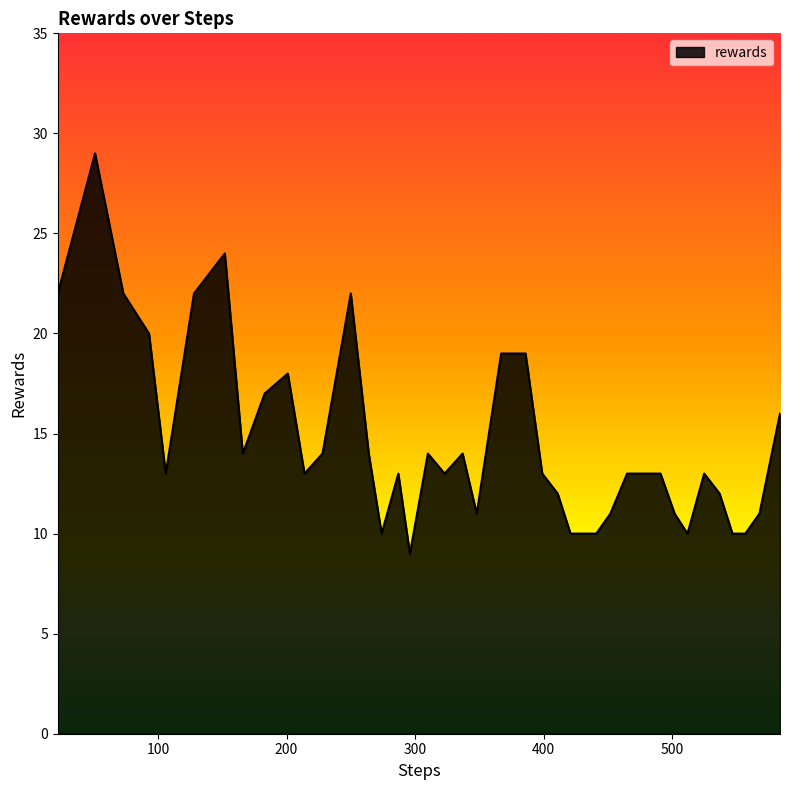

What is the minimum value shown in the chart?

9